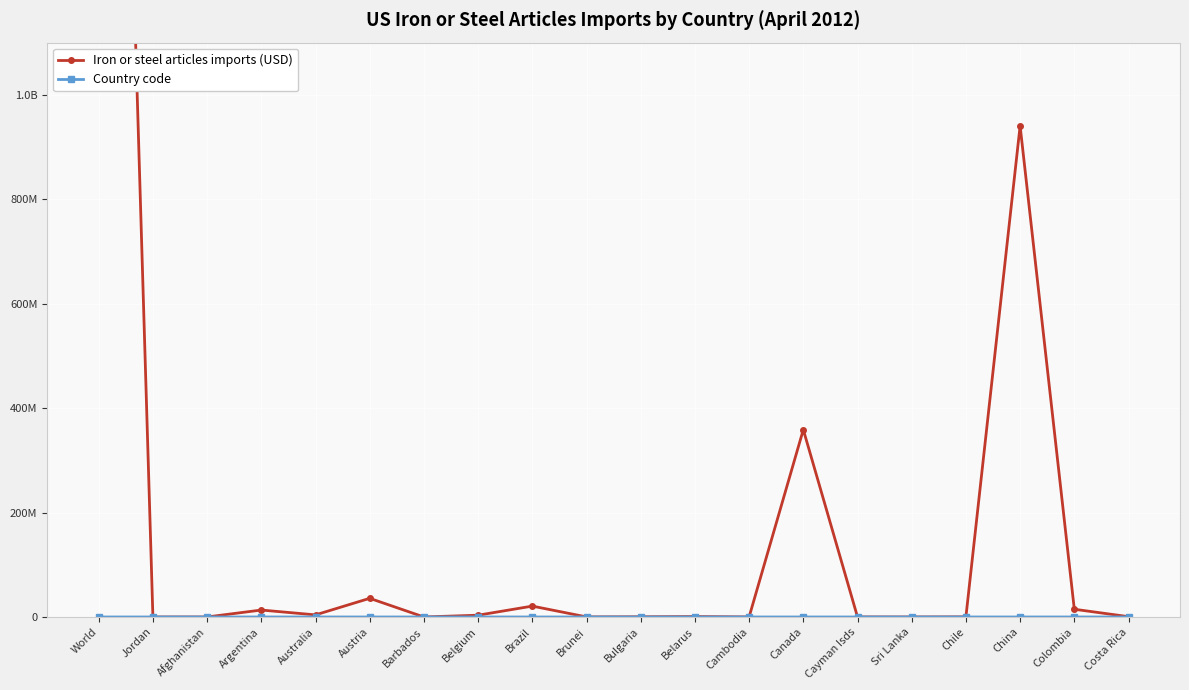

True or false: Country code and Iron or steel articles imports (USD) intersect in this chart.

False